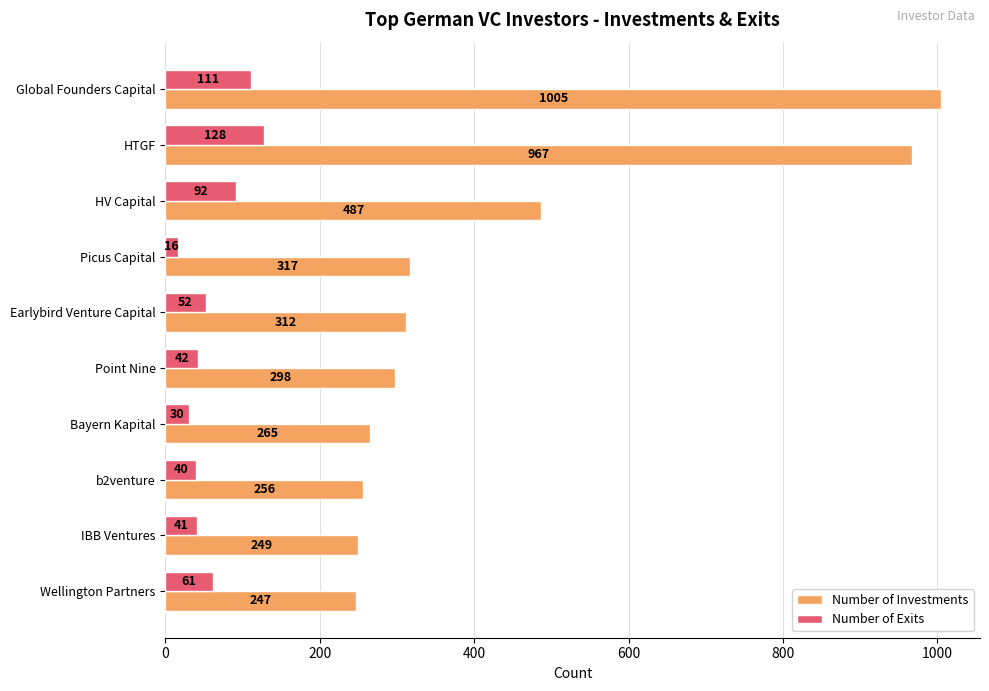

Which series has the largest range (max minus min)?

Number of Investments